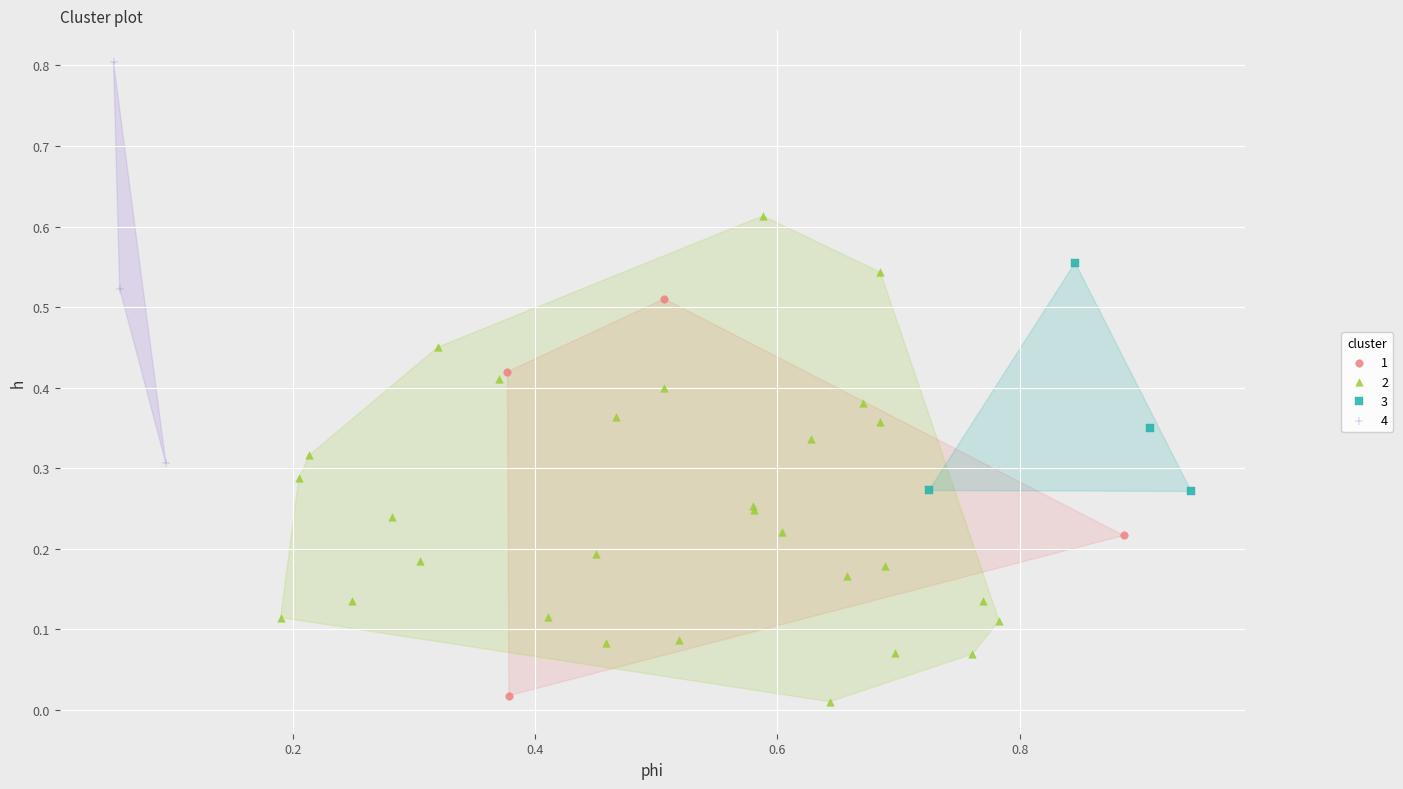

Which series reaches the maximum Y coordinate?

4